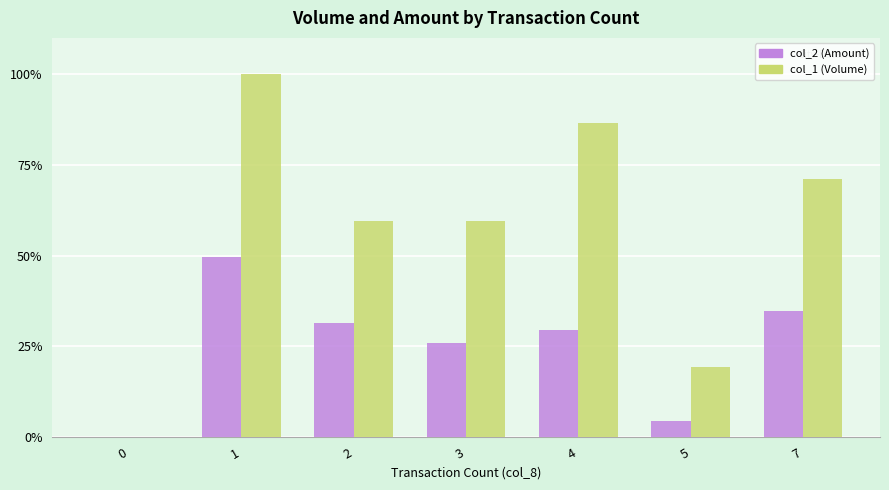

Reading left to right, what are all the values shown in this chart?

col_2 (Amount): 0=0.0	1=49.5	2=31.5	3=25.9	4=29.6	5=4.5	7=34.6
col_1 (Volume): 0=0.0	1=100.0	2=59.6	3=59.6	4=86.5	5=19.2	7=71.2